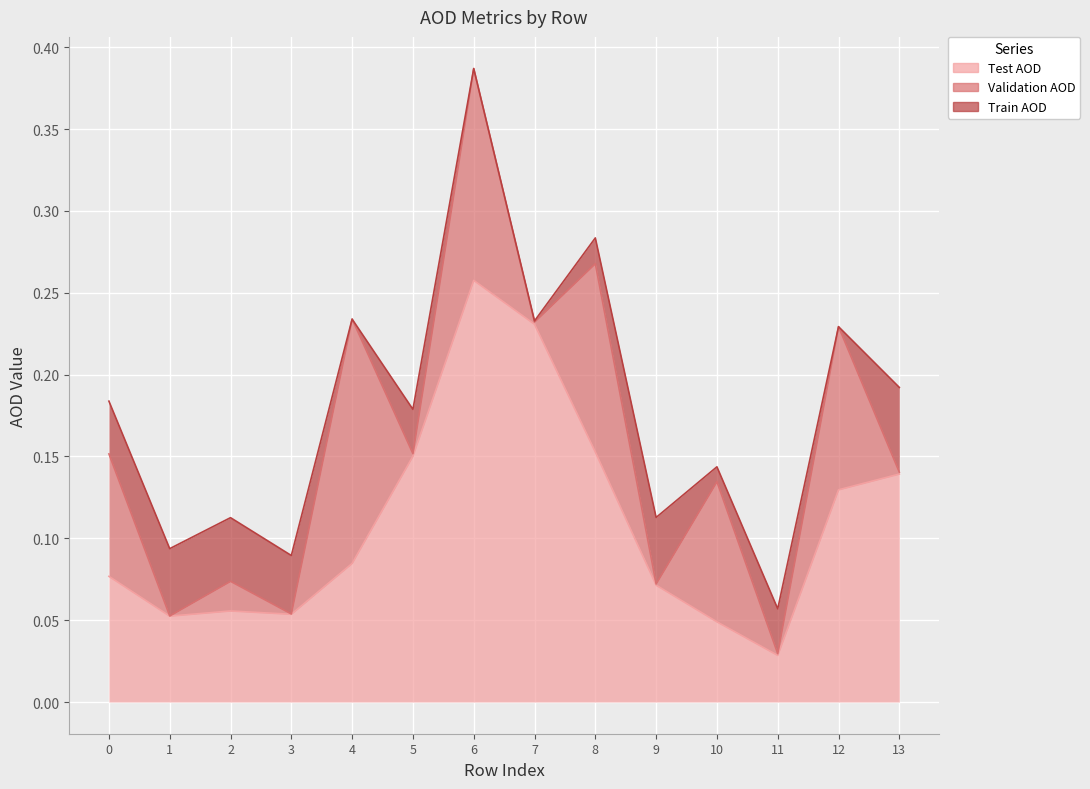

What are all the series names shown in the legend?

Test AOD, Validation AOD, Train AOD